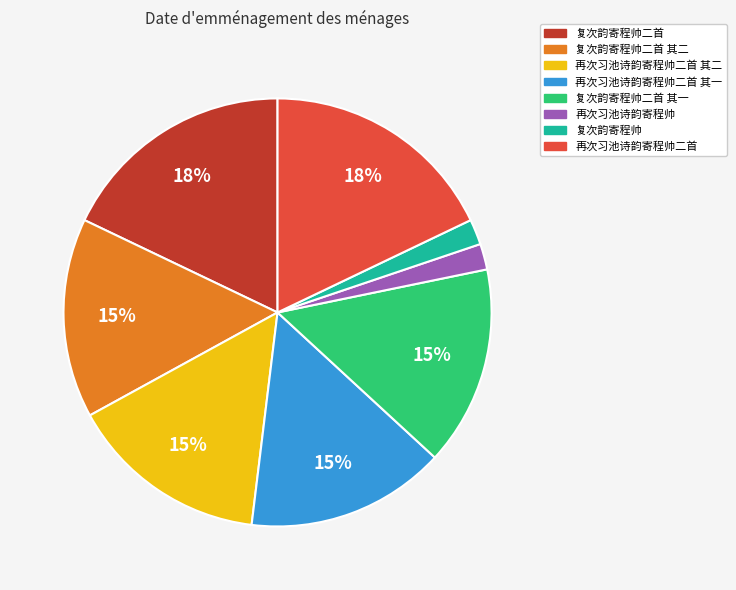

How many segments does this pie chart have?

8